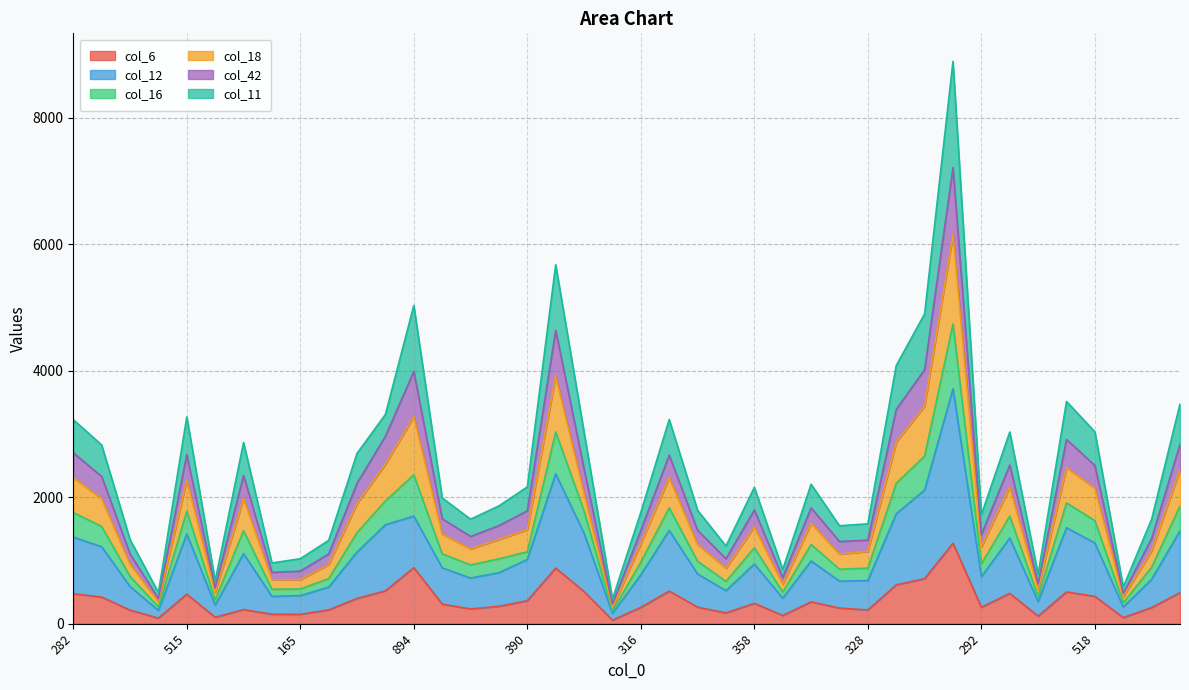

True or false: col_12 has more than 0 interior local peaks.

True